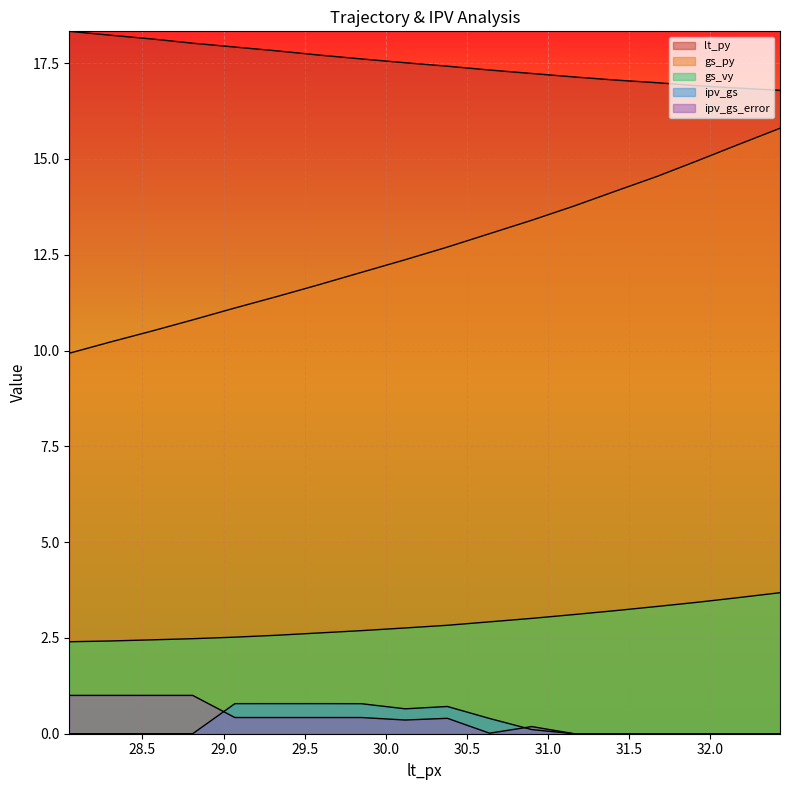

True or false: ipv_gs_error and gs_vy cross at least once.

False